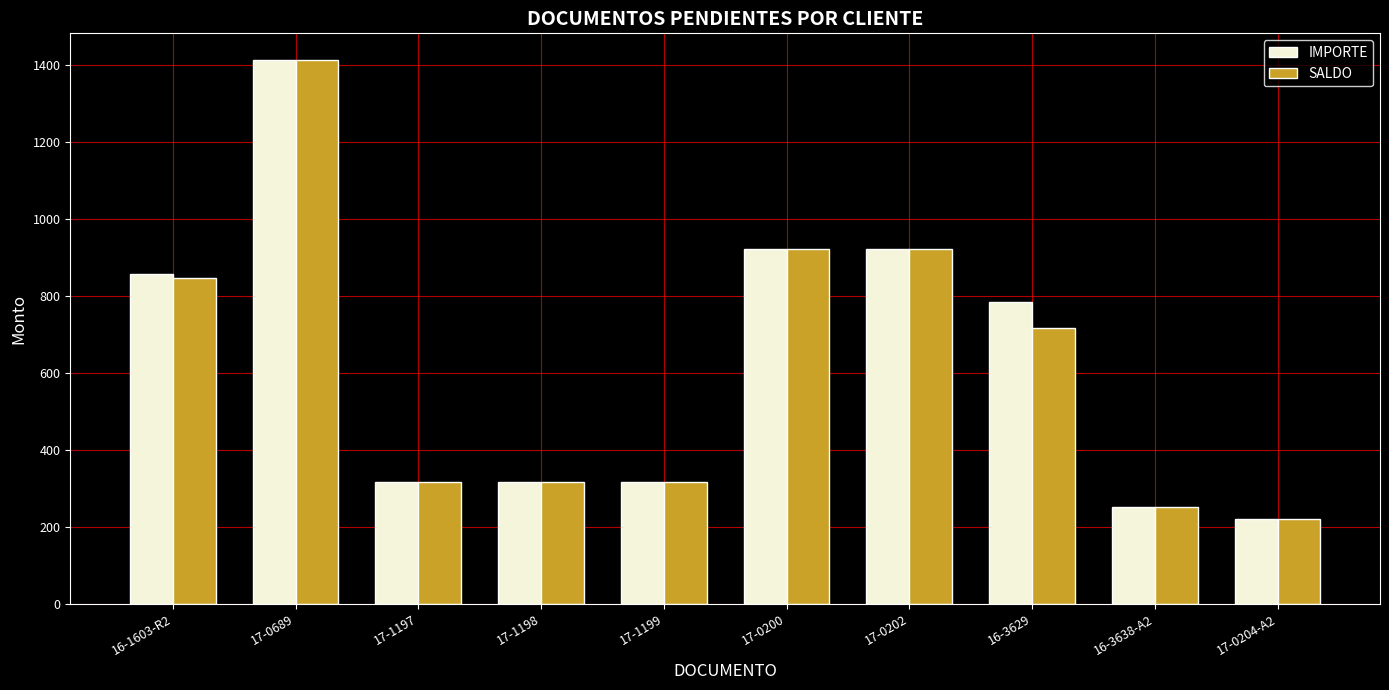

At which category does the chart reach its peak across all series?

17-0689